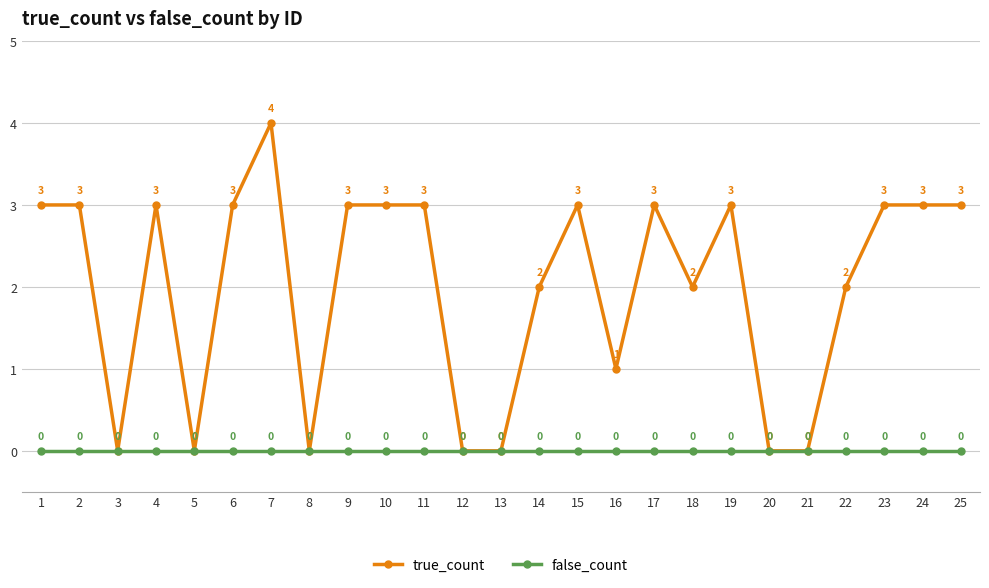

Does the chart have visible grid lines?

Yes